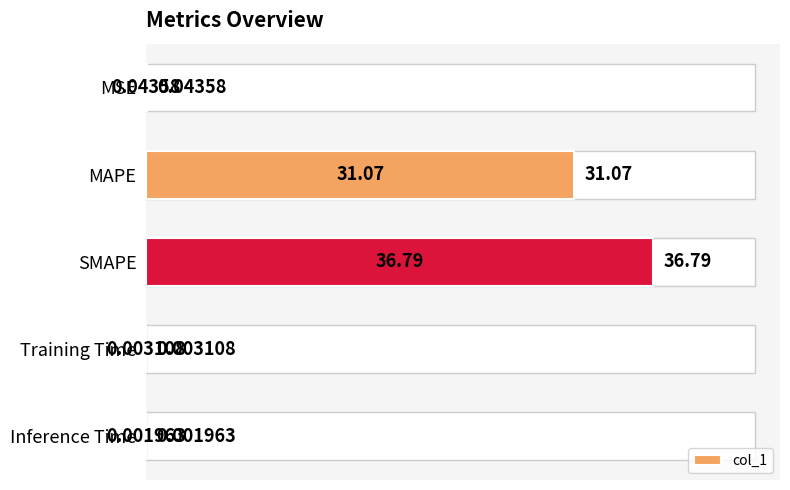

What is the average value?

13.6